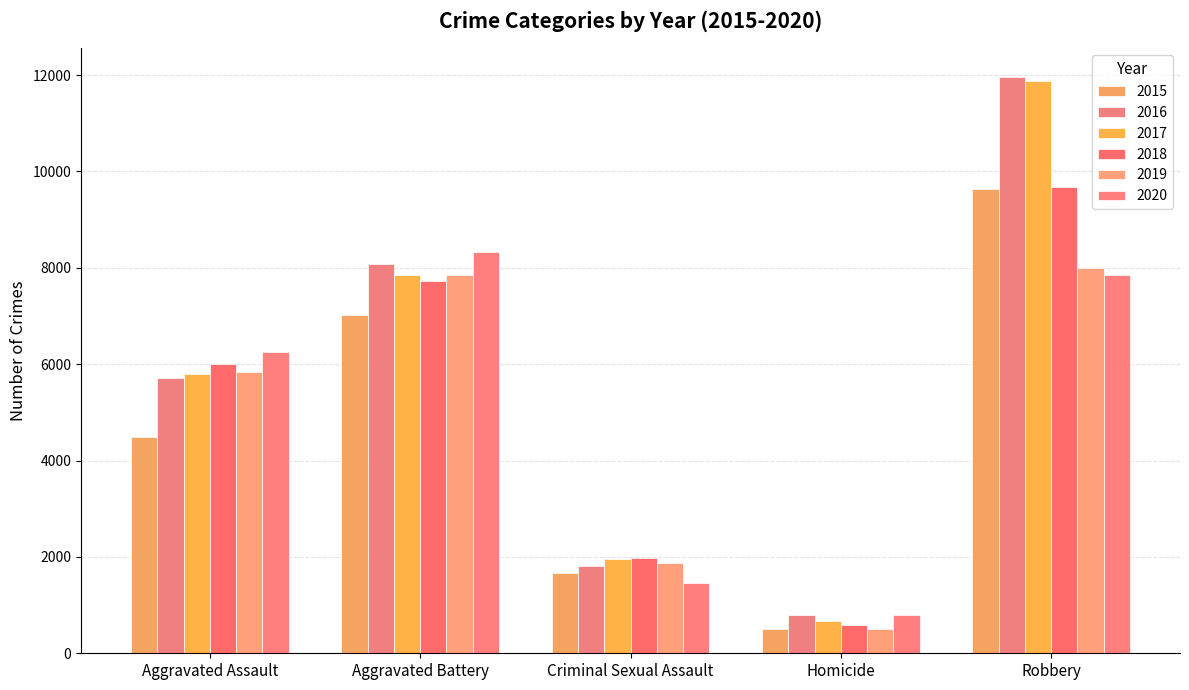

Reading left to right, what are all the values shown in this chart?

2015: 4480	7018	1671	496	9638
2016: 5712	8085	1820	786	11960
2017: 5793	7845	1951	672	11880
2018: 6001	7734	1986	589	9680
2019: 5841	7857	1881	498	7994
2020: 6263	8319	1456	787	7855